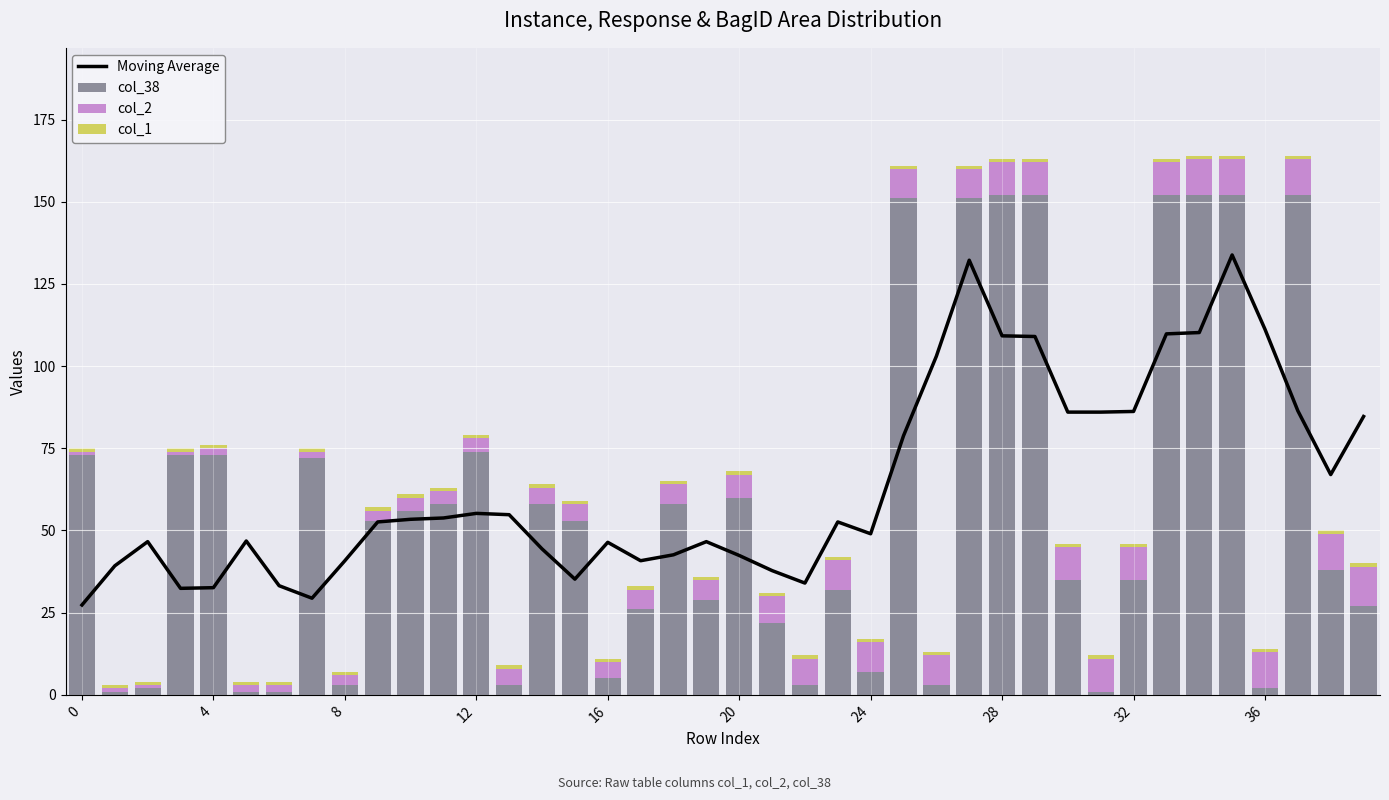

True or false: col_1 has a value of 1.0 at 26.

True